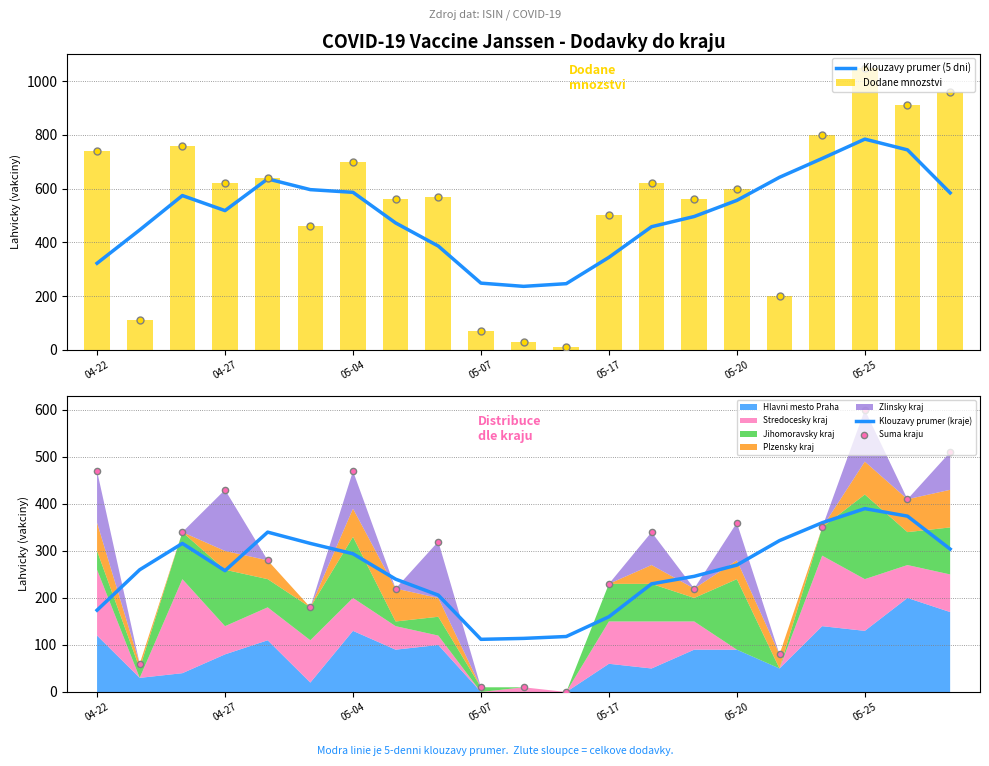

Which category has the highest value in the Dodane mnozstvi series?

05-25